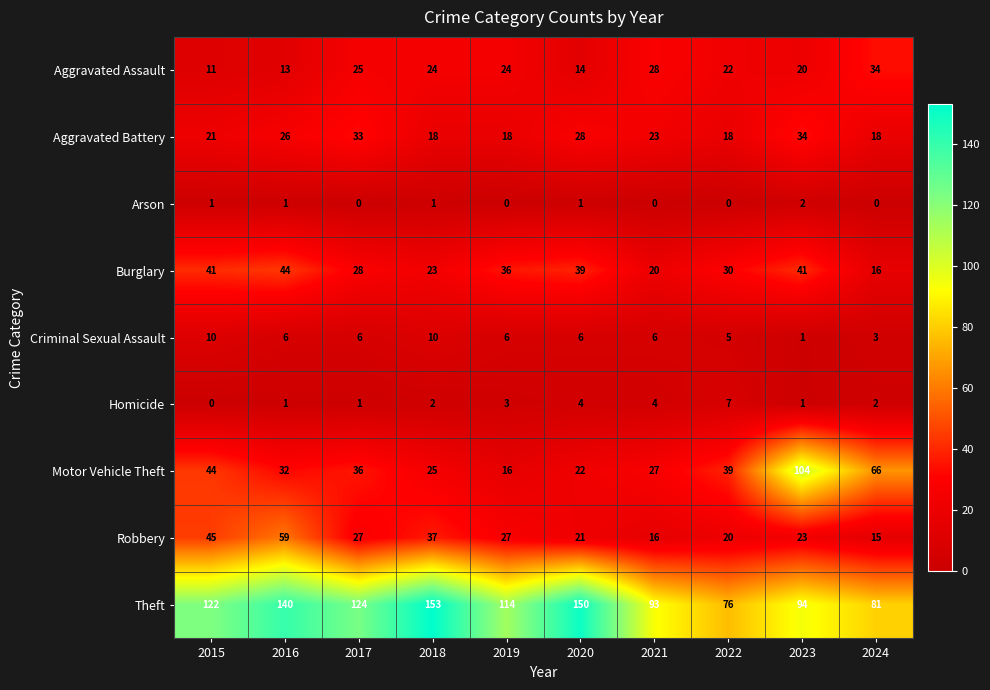

What is the difference between the maximum and second lowest values in the Homicide series?

6